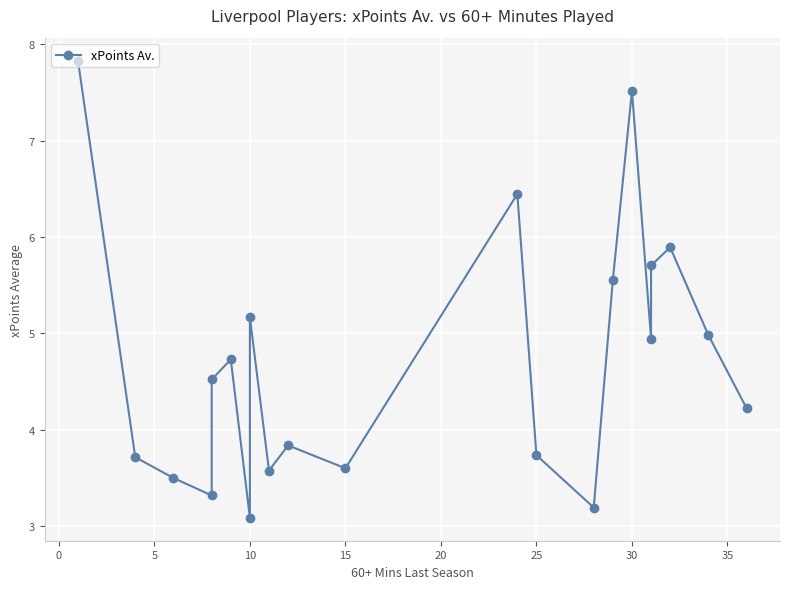

What is the value of the 8th point from the left?

5.2